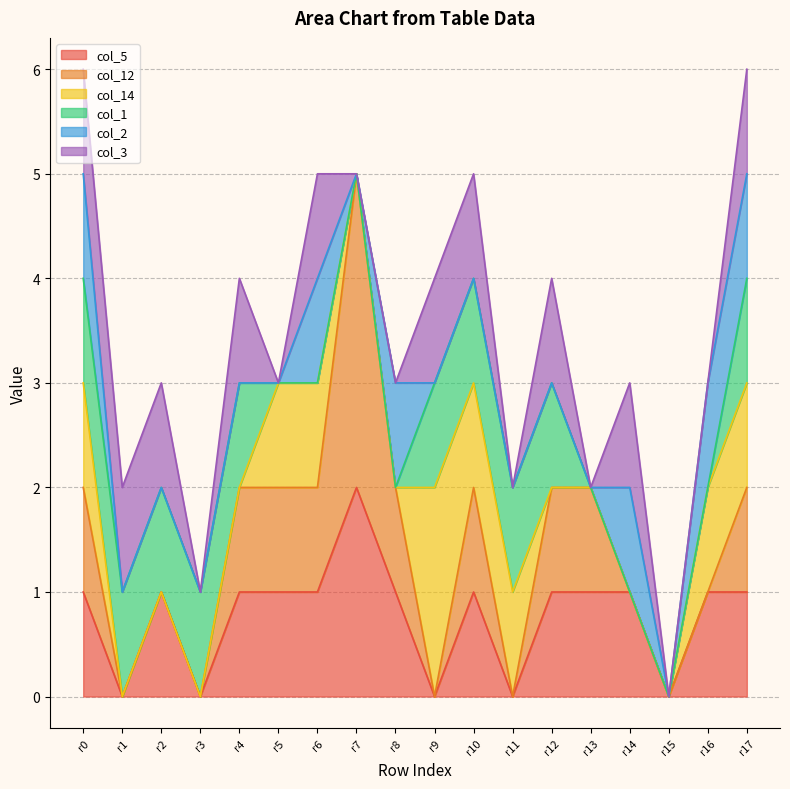

What is the value of the col_14 point at the 12th from the left?

1